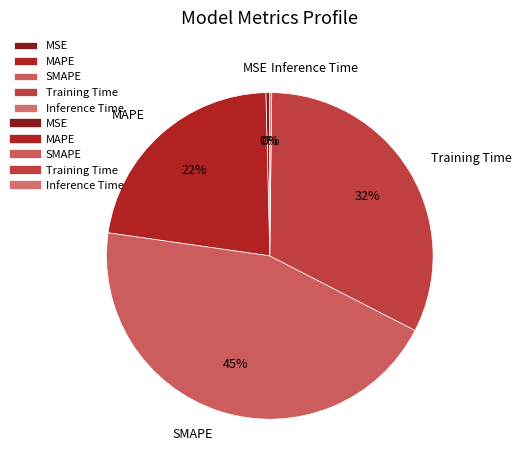

To the nearest percent, what is the difference between the largest and smallest slice percentages?

45%